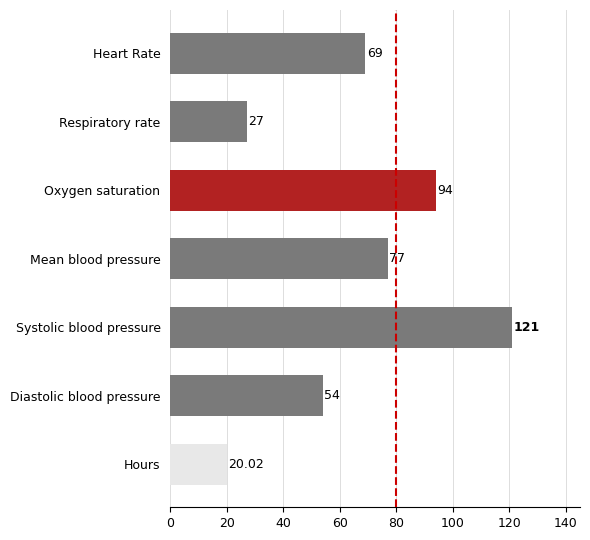

Between Systolic blood pressure and Oxygen saturation, which is larger?

Systolic blood pressure